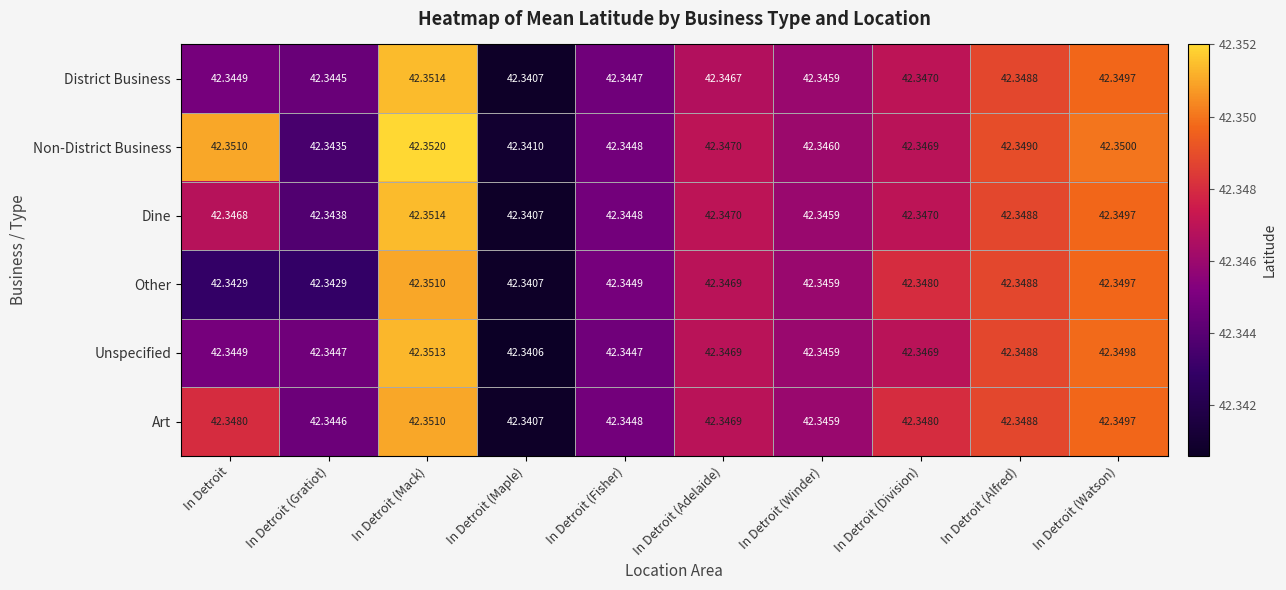

Which series changed the most between In Detroit (Mack) and In Detroit (Watson)?

Non-District Business